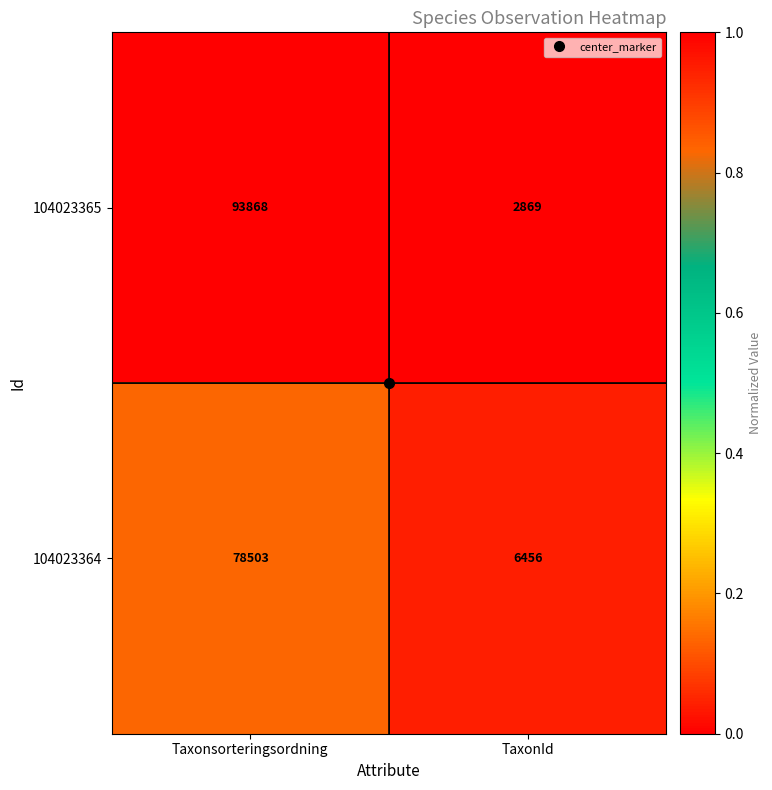

At which category is the sum across all series the highest?

Taxonsorteringsordning